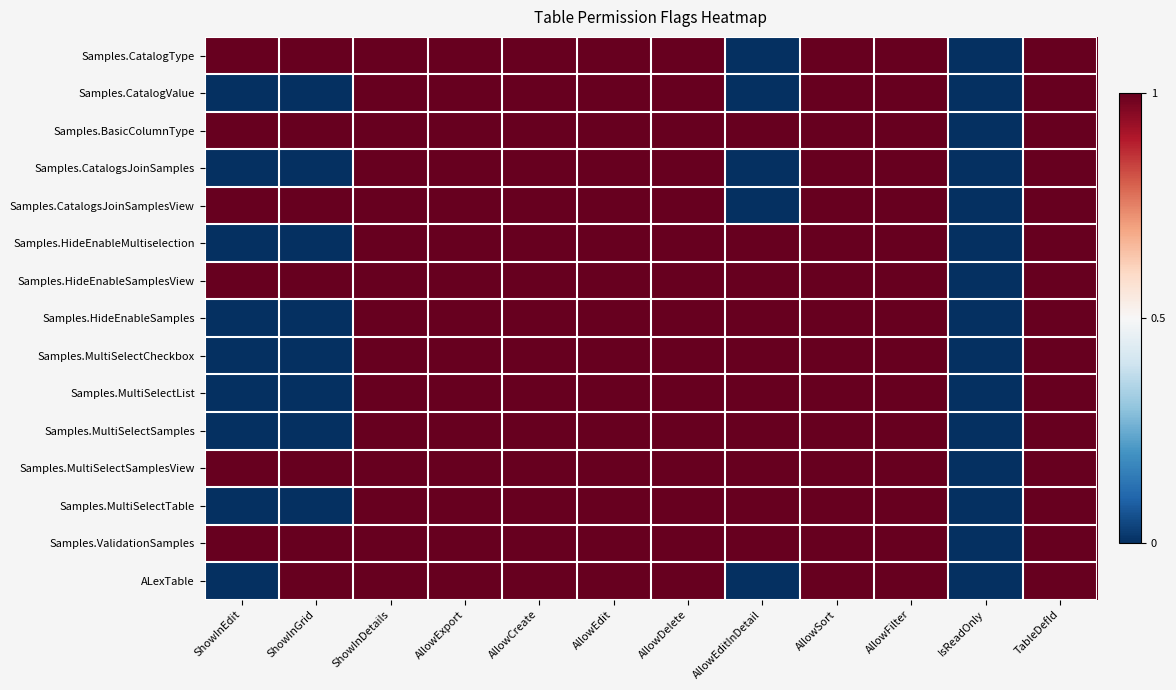

Reading right to left, extract all data points from this chart.

Samples.CatalogType: TableDefId=1	IsReadOnly=0	AllowFilter=1	AllowSort=1	AllowEditInDetail=0	AllowDelete=1	AllowEdit=1	AllowCreate=1	AllowExport=1	ShowInDetails=1	ShowInGrid=1	ShowInEdit=1
Samples.CatalogValue: TableDefId=2	IsReadOnly=0	AllowFilter=1	AllowSort=1	AllowEditInDetail=0	AllowDelete=1	AllowEdit=1	AllowCreate=1	AllowExport=1	ShowInDetails=1	ShowInGrid=0	ShowInEdit=0
Samples.BasicColumnType: TableDefId=3	IsReadOnly=0	AllowFilter=1	AllowSort=1	AllowEditInDetail=1	AllowDelete=1	AllowEdit=1	AllowCreate=1	AllowExport=1	ShowInDetails=1	ShowInGrid=1	ShowInEdit=1
Samples.CatalogsJoinSamples: TableDefId=4	IsReadOnly=0	AllowFilter=1	AllowSort=1	AllowEditInDetail=0	AllowDelete=1	AllowEdit=1	AllowCreate=1	AllowExport=1	ShowInDetails=1	ShowInGrid=0	ShowInEdit=0
Samples.CatalogsJoinSamplesView: TableDefId=5	IsReadOnly=0	AllowFilter=1	AllowSort=1	AllowEditInDetail=0	AllowDelete=1	AllowEdit=1	AllowCreate=1	AllowExport=1	ShowInDetails=1	ShowInGrid=1	ShowInEdit=1
Samples.HideEnableMultiselection: TableDefId=6	IsReadOnly=0	AllowFilter=1	AllowSort=1	AllowEditInDetail=1	AllowDelete=1	AllowEdit=1	AllowCreate=1	AllowExport=1	ShowInDetails=1	ShowInGrid=0	ShowInEdit=0
Samples.HideEnableSamplesView: TableDefId=7	IsReadOnly=0	AllowFilter=1	AllowSort=1	AllowEditInDetail=1	AllowDelete=1	AllowEdit=1	AllowCreate=1	AllowExport=1	ShowInDetails=1	ShowInGrid=1	ShowInEdit=1
Samples.HideEnableSamples: TableDefId=8	IsReadOnly=0	AllowFilter=1	AllowSort=1	AllowEditInDetail=1	AllowDelete=1	AllowEdit=1	AllowCreate=1	AllowExport=1	ShowInDetails=1	ShowInGrid=0	ShowInEdit=0
Samples.MultiSelectCheckbox: TableDefId=9	IsReadOnly=0	AllowFilter=1	AllowSort=1	AllowEditInDetail=1	AllowDelete=1	AllowEdit=1	AllowCreate=1	AllowExport=1	ShowInDetails=1	ShowInGrid=0	ShowInEdit=0
Samples.MultiSelectList: TableDefId=10	IsReadOnly=0	AllowFilter=1	AllowSort=1	AllowEditInDetail=1	AllowDelete=1	AllowEdit=1	AllowCreate=1	AllowExport=1	ShowInDetails=1	ShowInGrid=0	ShowInEdit=0
Samples.MultiSelectSamples: TableDefId=11	IsReadOnly=0	AllowFilter=1	AllowSort=1	AllowEditInDetail=1	AllowDelete=1	AllowEdit=1	AllowCreate=1	AllowExport=1	ShowInDetails=1	ShowInGrid=0	ShowInEdit=0
Samples.MultiSelectSamplesView: TableDefId=12	IsReadOnly=0	AllowFilter=1	AllowSort=1	AllowEditInDetail=1	AllowDelete=1	AllowEdit=1	AllowCreate=1	AllowExport=1	ShowInDetails=1	ShowInGrid=1	ShowInEdit=1
Samples.MultiSelectTable: TableDefId=13	IsReadOnly=0	AllowFilter=1	AllowSort=1	AllowEditInDetail=1	AllowDelete=1	AllowEdit=1	AllowCreate=1	AllowExport=1	ShowInDetails=1	ShowInGrid=0	ShowInEdit=0
Samples.ValidationSamples: TableDefId=14	IsReadOnly=0	AllowFilter=1	AllowSort=1	AllowEditInDetail=1	AllowDelete=1	AllowEdit=1	AllowCreate=1	AllowExport=1	ShowInDetails=1	ShowInGrid=1	ShowInEdit=1
ALexTable: TableDefId=15	IsReadOnly=0	AllowFilter=1	AllowSort=1	AllowEditInDetail=0	AllowDelete=1	AllowEdit=1	AllowCreate=1	AllowExport=1	ShowInDetails=1	ShowInGrid=1	ShowInEdit=0